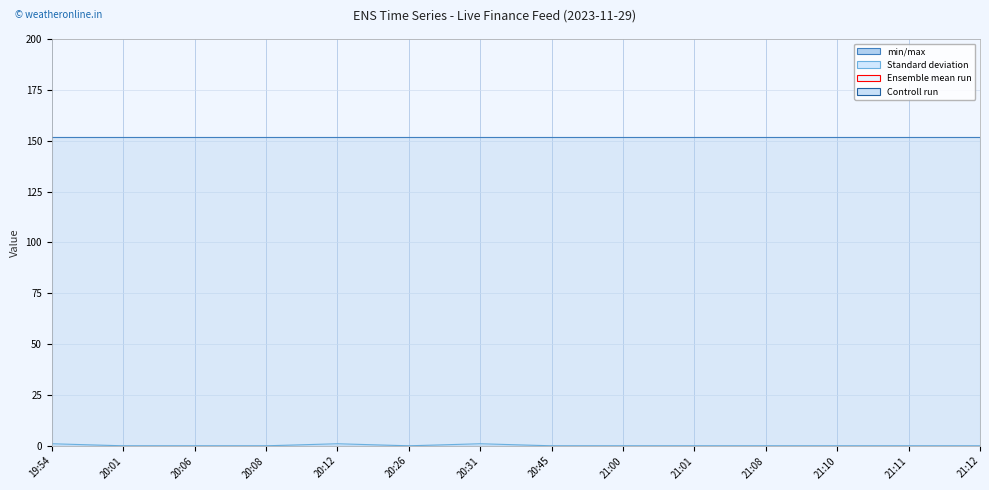

What is the total value across all series at 20:12?

153